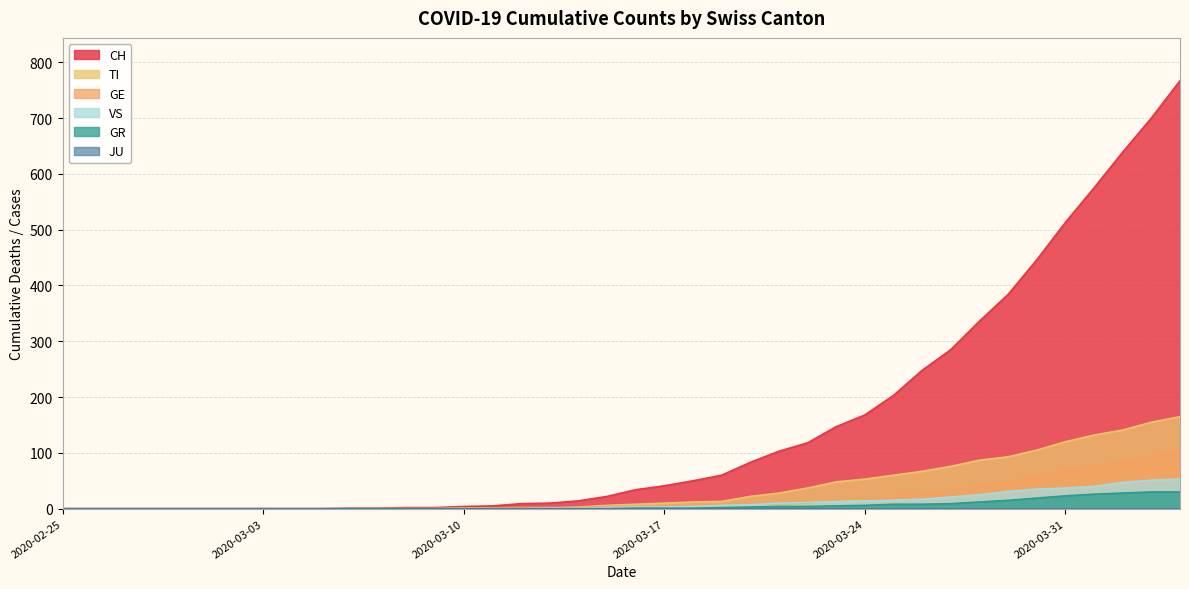

Does the chart have visible grid lines?

Yes